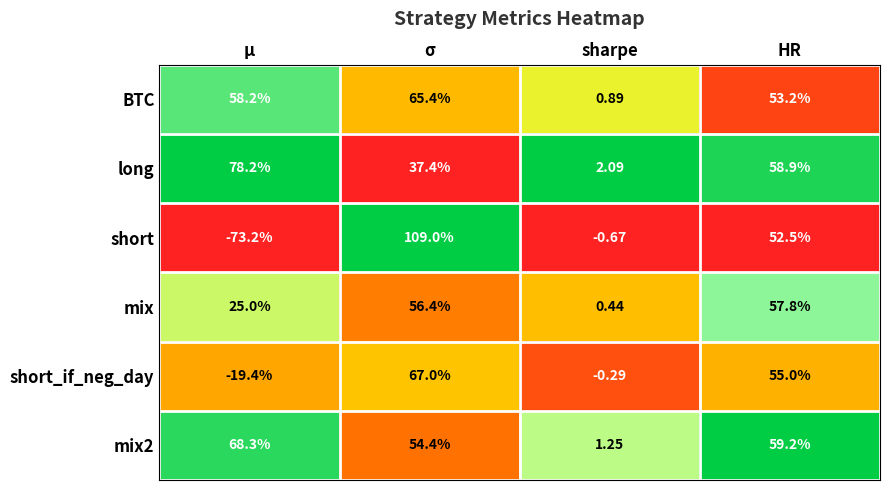

List the series in order of their peak value, lowest first.

mix, BTC, short_if_neg_day, mix2, long, short